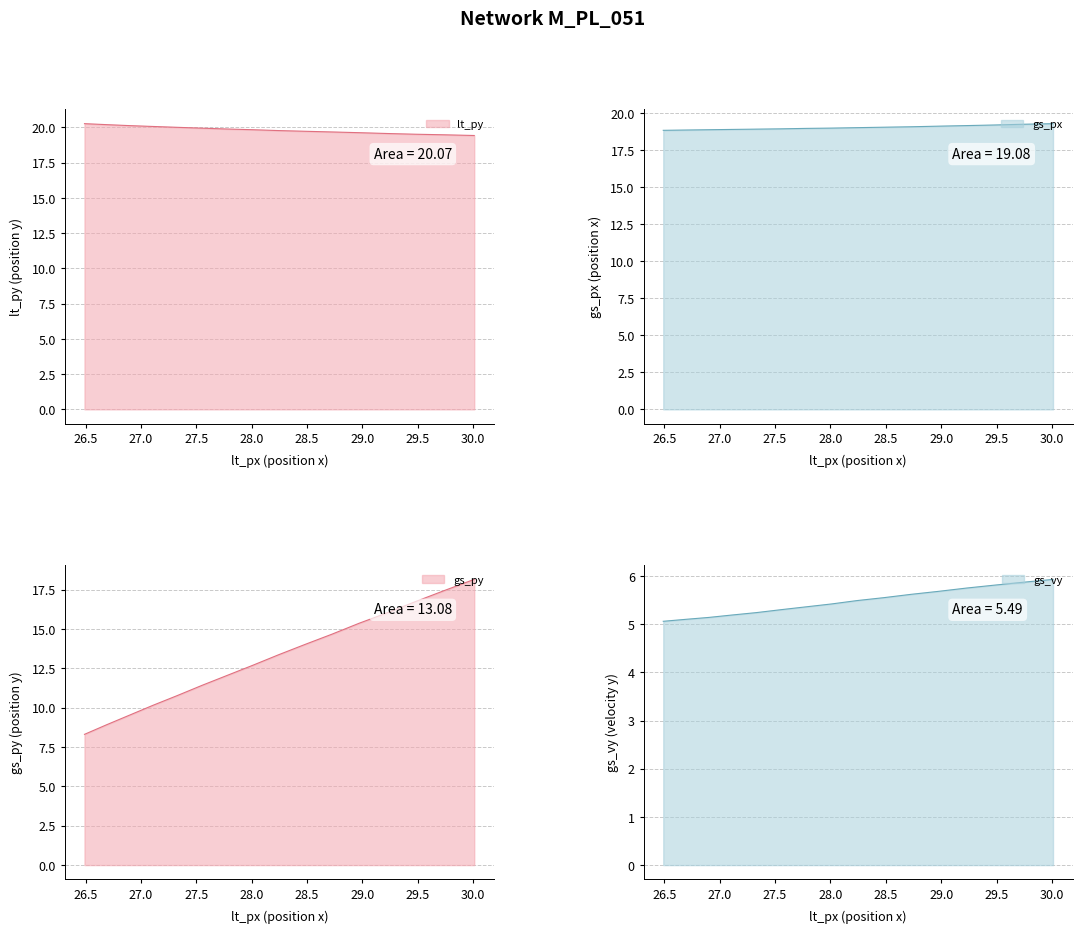

True or false: gs_px and lt_py intersect in this chart.

False